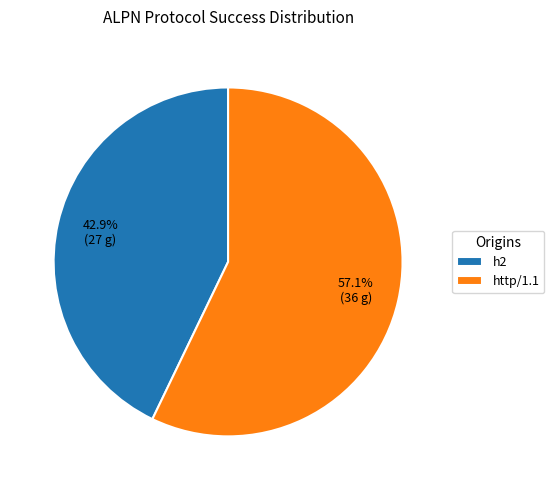

Is there a majority slice in this chart?

Yes